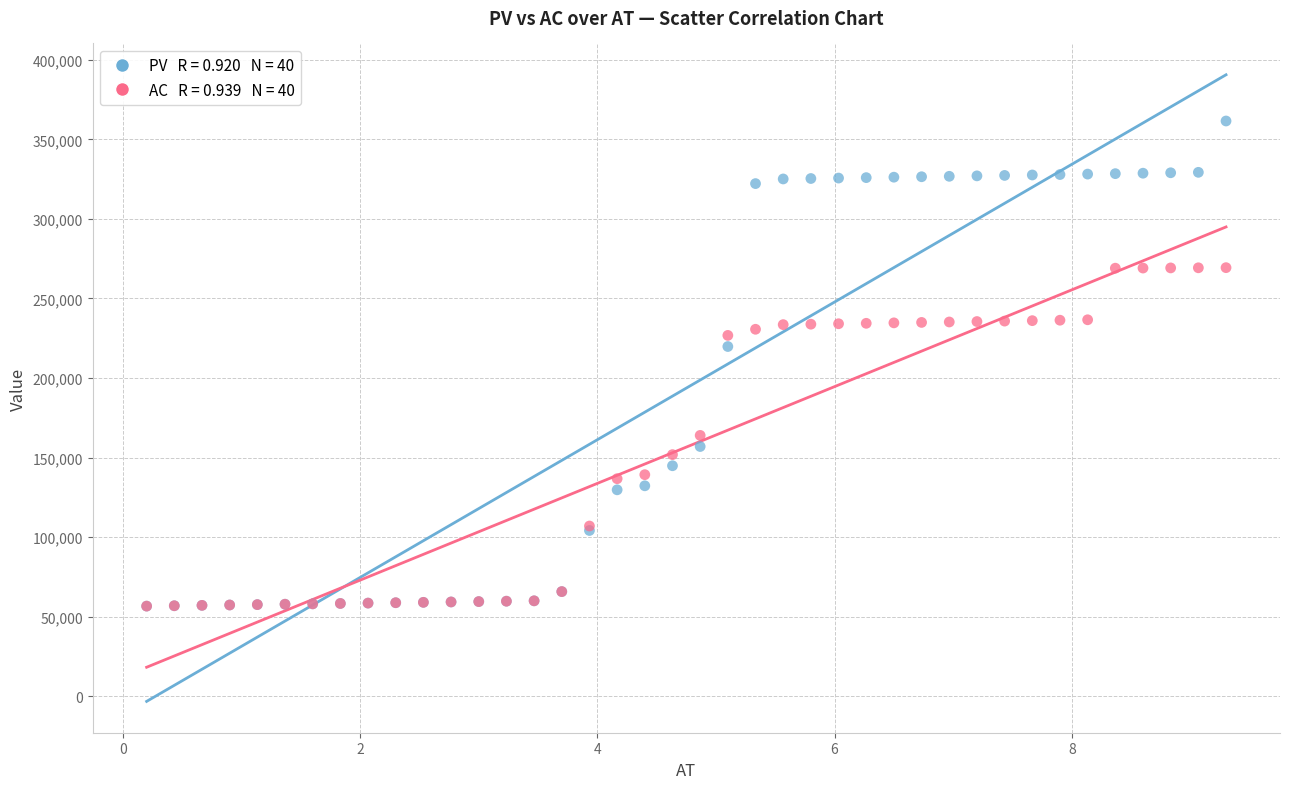

Across all series, what Y value is closest to 209068?

219778.4